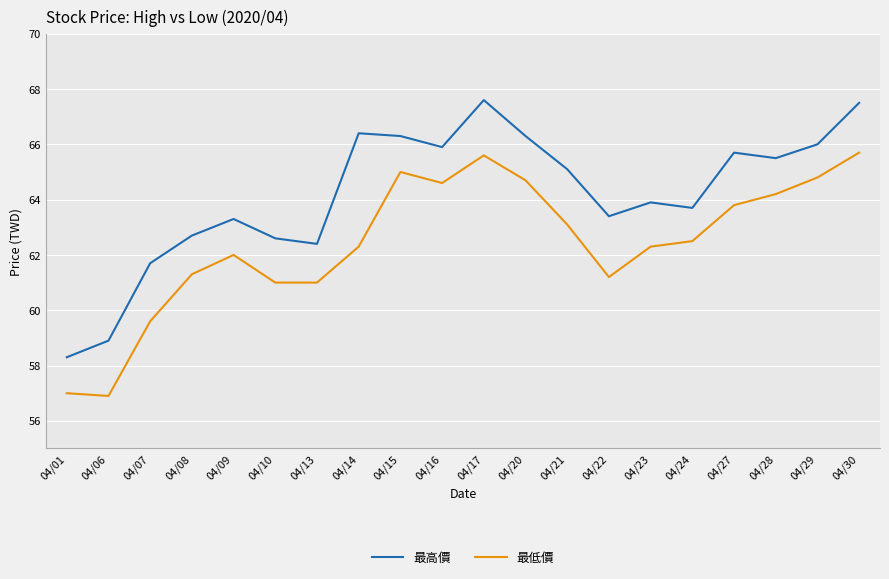

How many lines are shown in the chart?

2